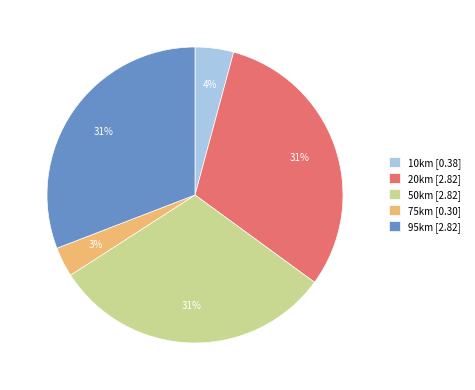

To the nearest percent, what portion does 50km represent?

31%